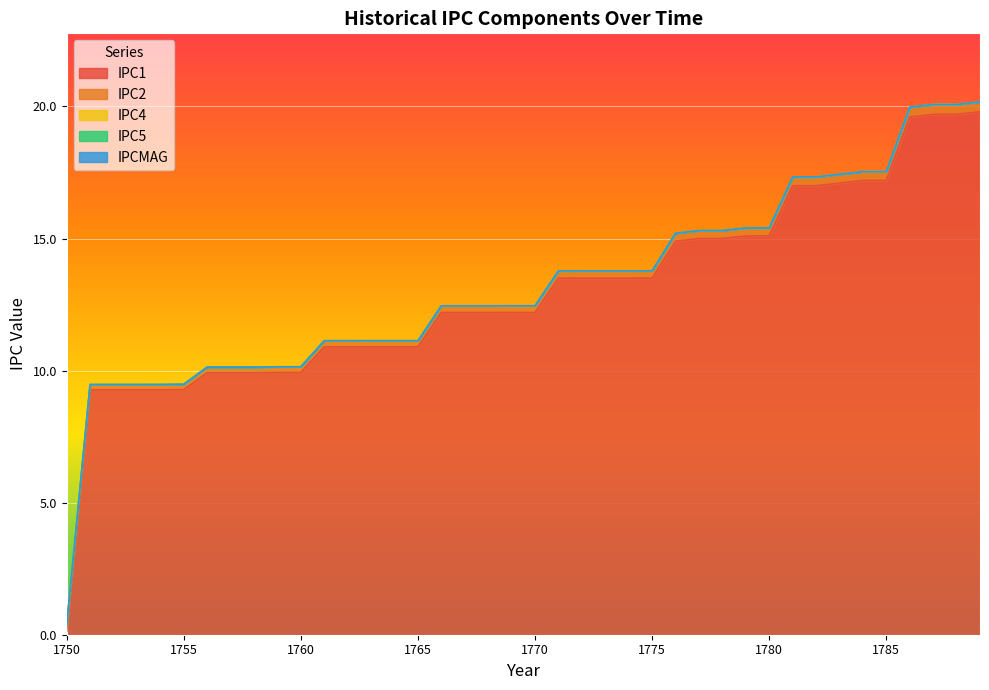

What is the spread (max minus min) of values at 1771?

13.5